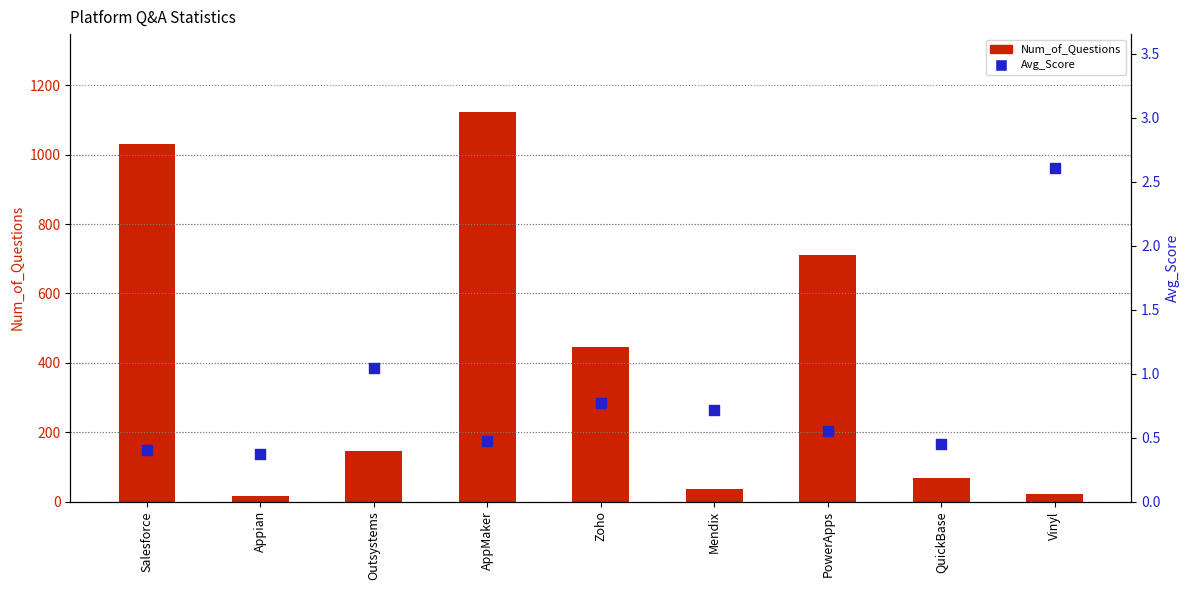

Which series reaches the maximum Y coordinate?

Num_of_Questions